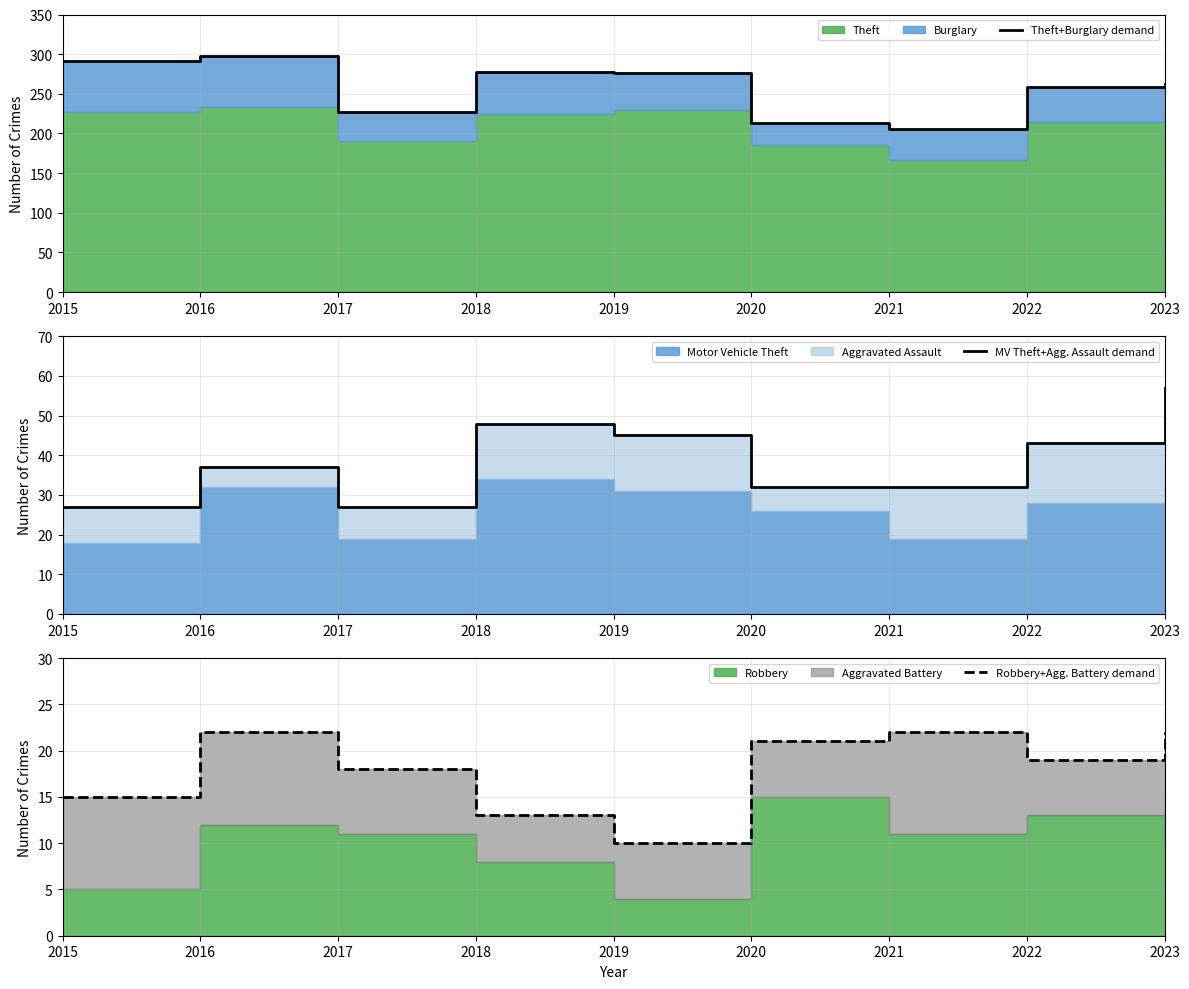

At which label does MV Theft+Agg. Assault demand first exceed 37?

2018